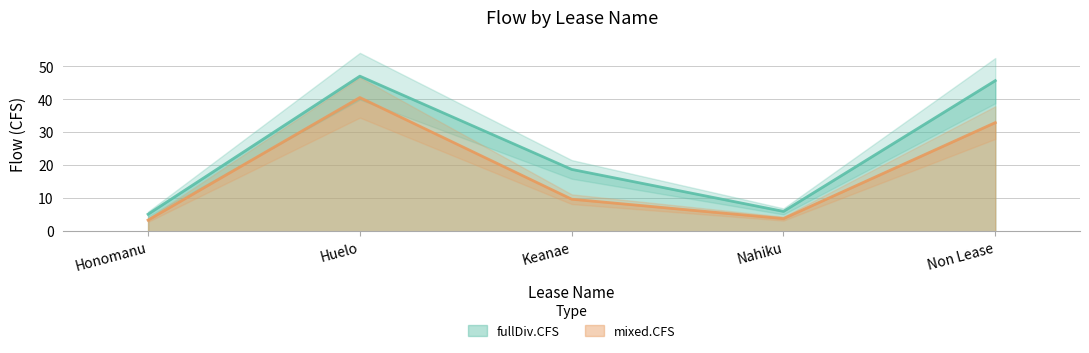

True or false: fullDiv.CFS has a value of 2.5 at Nahiku.

False